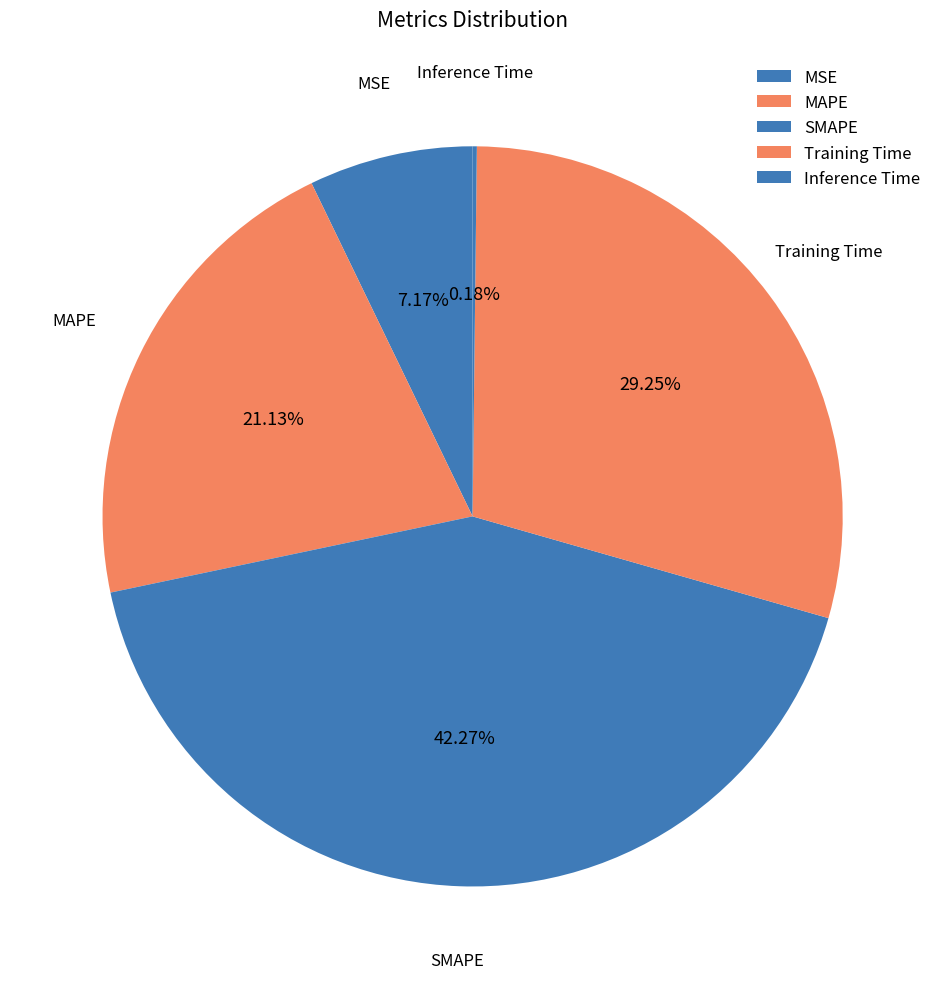

The Inference Time slice represents 0% of the pie. True or false?

True